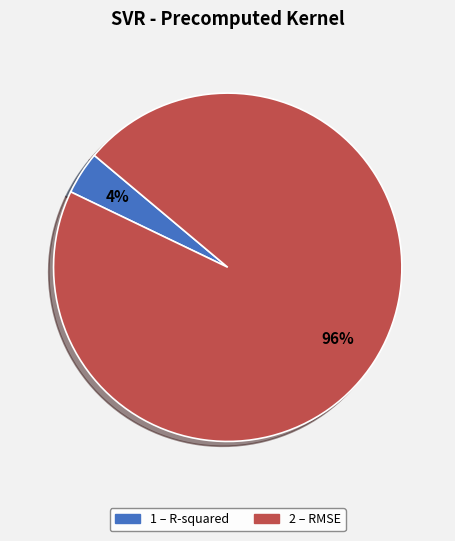

To the nearest percent, what is the average slice percentage?

50%